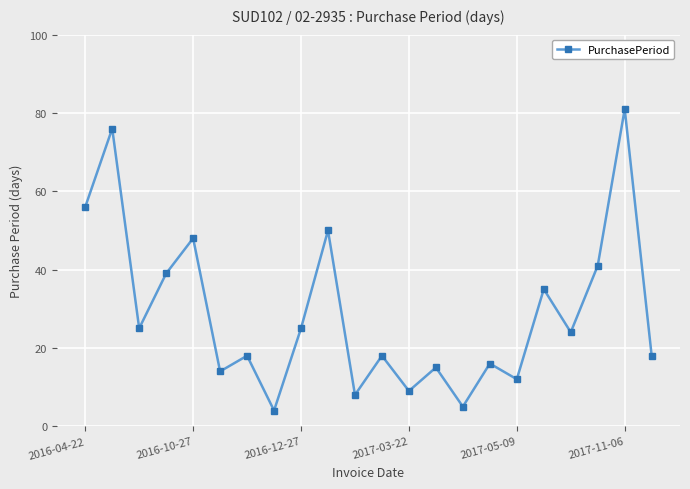

Does the chart display data point markers on the line(s)?

Yes